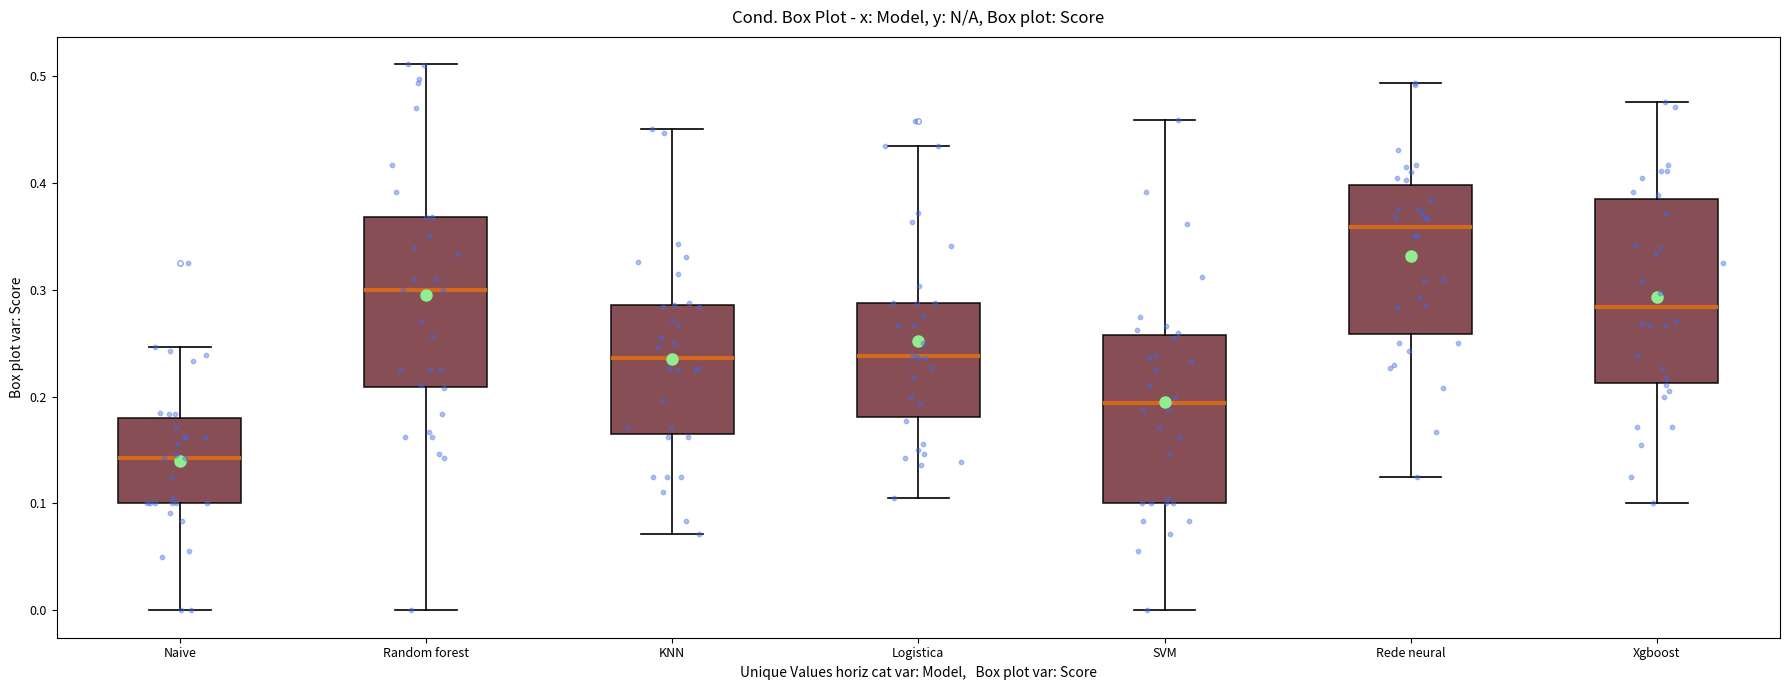

Reading left to right, transcribe this box plot: for each box, give where its median line is, the range the box spans, and where its two whiskers end, as read against the y-axis. The values are not printed on the chart, so give them approximately, as read against the axis.

Naive: median 0.14, box 0.10 to 0.18, whiskers 0.00 to 0.25
Random forest: median 0.30, box 0.21 to 0.37, whiskers 0.00 to 0.51
KNN: median 0.24, box 0.16 to 0.29, whiskers 0.07 to 0.45
Logistica: median 0.24, box 0.18 to 0.29, whiskers 0.11 to 0.43
SVM: median 0.19, box 0.10 to 0.26, whiskers 0.00 to 0.46
Rede neural: median 0.36, box 0.26 to 0.40, whiskers 0.13 to 0.49
Xgboost: median 0.28, box 0.21 to 0.38, whiskers 0.10 to 0.48